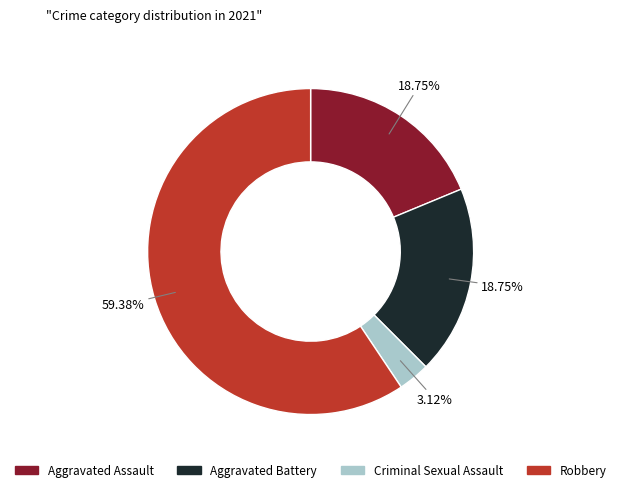

Approximately how many times larger is the value at Robbery compared to Aggravated Assault?

3.2